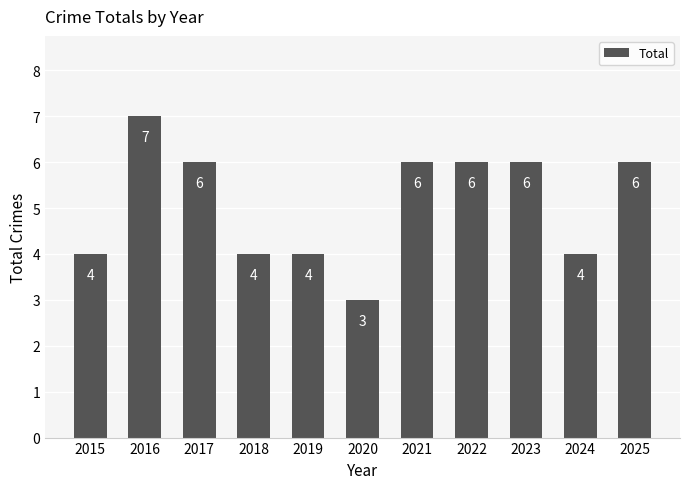

Reading left to right, extract all data points from this chart.

4	7	6	4	4	3	6	6	6	4	6